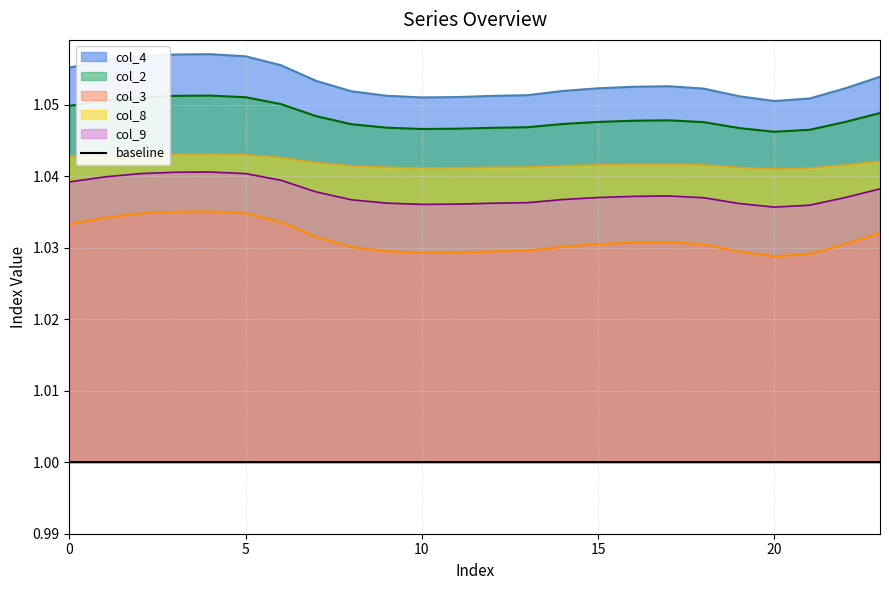

Is the value of col_8 at 0 greater than the value of col_3 at 14?

Yes